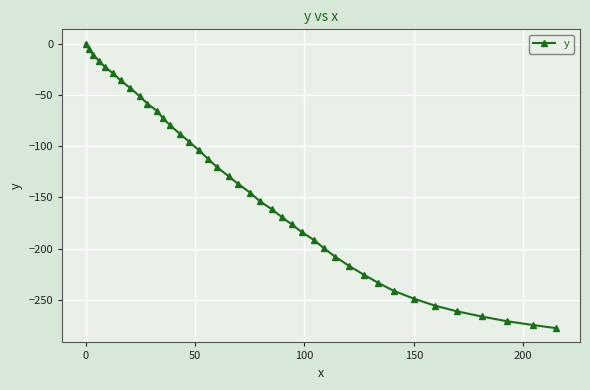

What is the sum of all values?

-5640.1